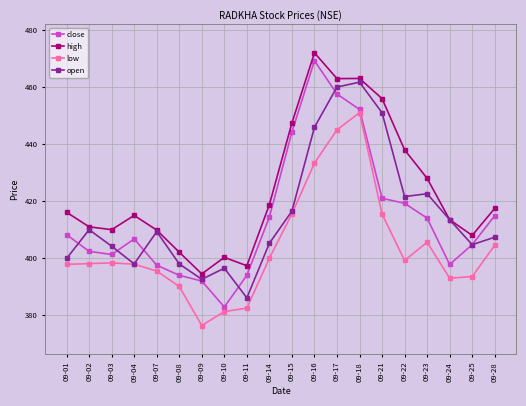

What is the sum of the high values at 09-17 and 09-24?

876.5